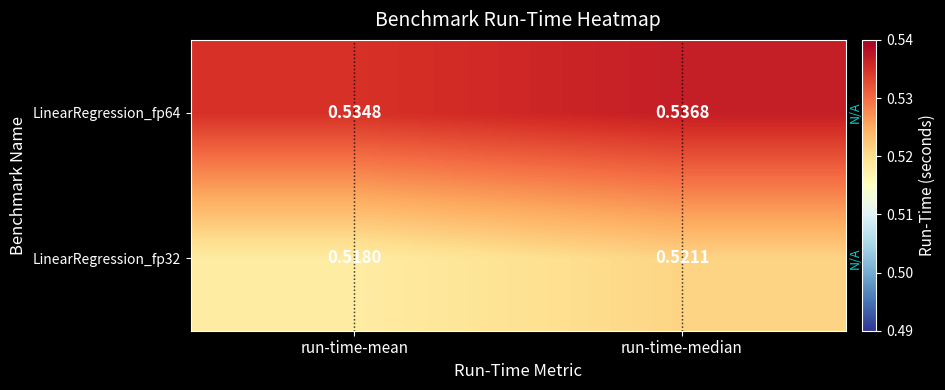

At which label does LinearRegression_fp32 reach its minimum?

run-time-mean